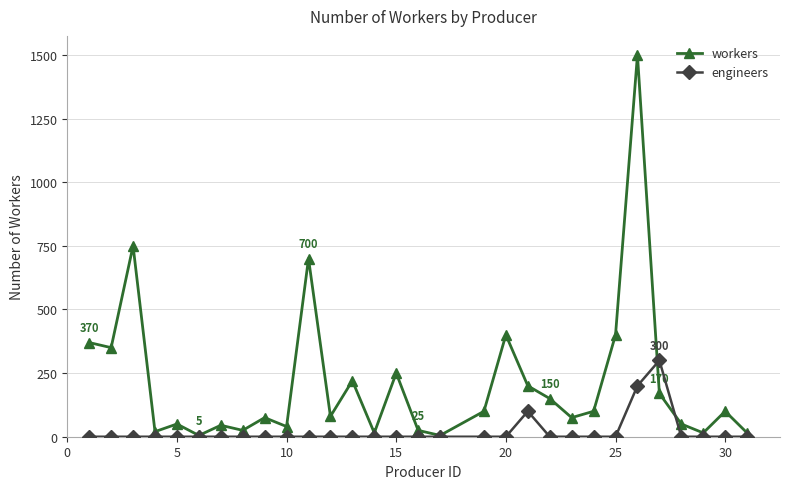

What is the sum of all workers values?

6300